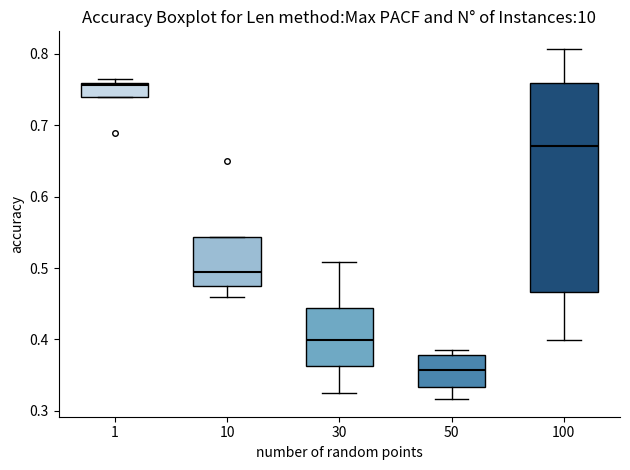

Which box's median line is the highest?

1